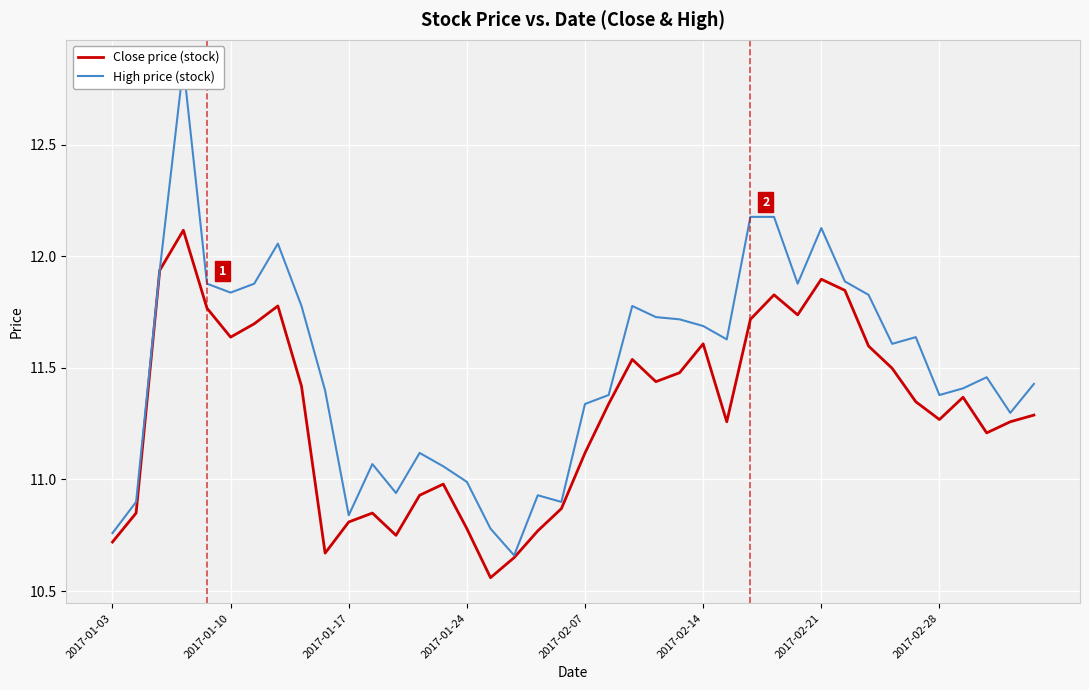

Read the Close price (stock) value at 13.

10.9